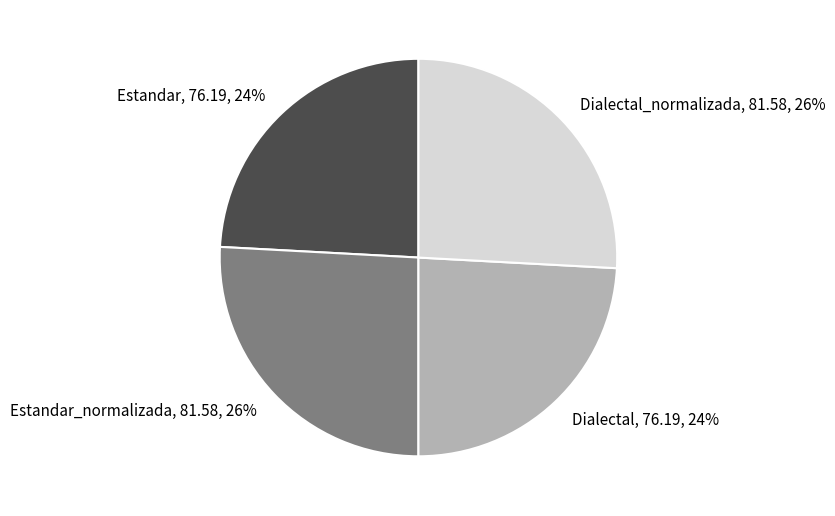

How many segments does this pie chart have?

4